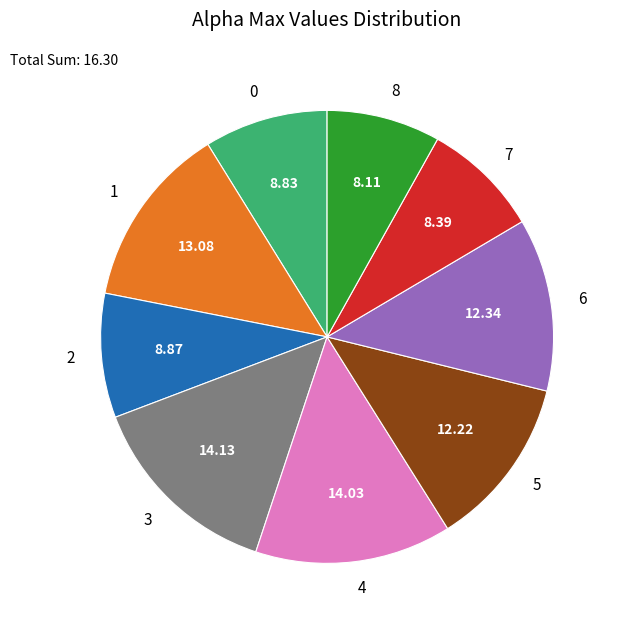

Do 6 and 1 together represent more than half of the pie?

No